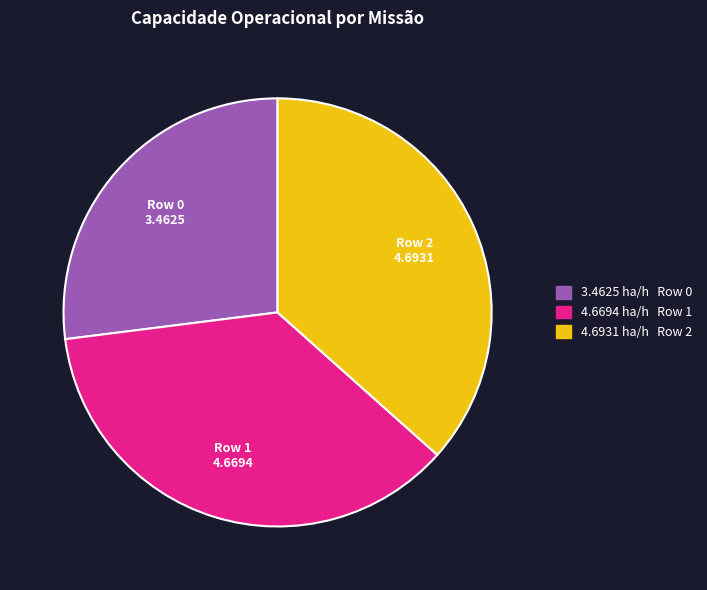

What is the smallest slice in the pie chart?

Row 0